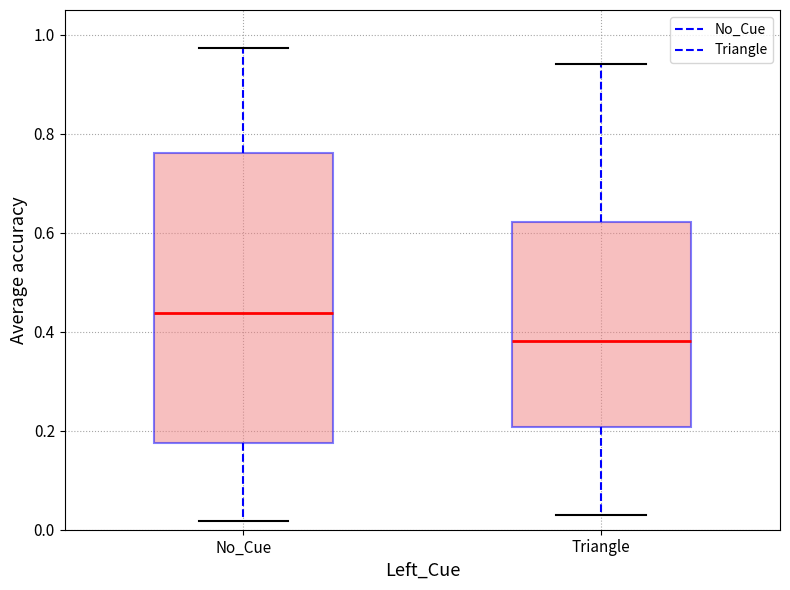

Reading left to right, transcribe this box plot: for each box, give where its median line is, the range the box spans, and where its two whiskers end, as read against the y-axis. The values are not printed on the chart, so give them approximately, as read against the axis.

No_Cue: median 0.44, box 0.18 to 0.76, whiskers 0.02 to 0.98
Triangle: median 0.38, box 0.20 to 0.62, whiskers 0.04 to 0.94